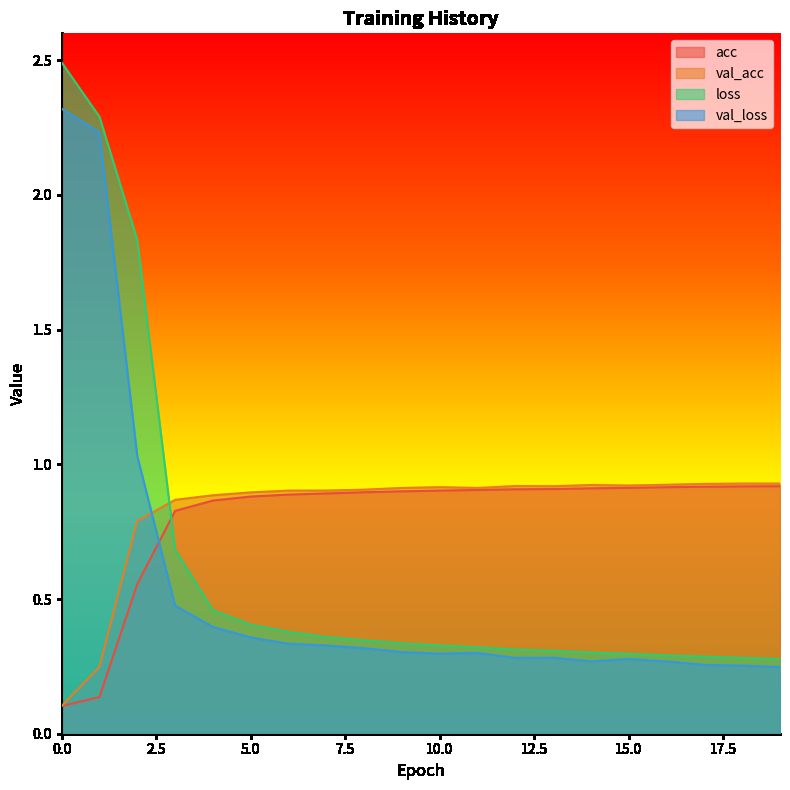

Reading right to left, transcribe all the data shown in this chart.

acc: 19=0.9	18=0.9	17=0.9	16=0.9	15=0.9	14=0.9	13=0.9	12=0.9	11=0.9	10=0.9	9=0.9	8=0.9	7=0.9	6=0.9	5=0.9	4=0.9	3=0.8	2=0.6	1=0.1	0=0.1
val_acc: 19=0.9	18=0.9	17=0.9	16=0.9	15=0.9	14=0.9	13=0.9	12=0.9	11=0.9	10=0.9	9=0.9	8=0.9	7=0.9	6=0.9	5=0.9	4=0.9	3=0.9	2=0.8	1=0.2	0=0.1
loss: 19=0.3	18=0.3	17=0.3	16=0.3	15=0.3	14=0.3	13=0.3	12=0.3	11=0.3	10=0.3	9=0.3	8=0.3	7=0.4	6=0.4	5=0.4	4=0.5	3=0.7	2=1.8	1=2.3	0=2.5
val_loss: 19=0.2	18=0.3	17=0.3	16=0.3	15=0.3	14=0.3	13=0.3	12=0.3	11=0.3	10=0.3	9=0.3	8=0.3	7=0.3	6=0.3	5=0.4	4=0.4	3=0.5	2=1.0	1=2.2	0=2.3